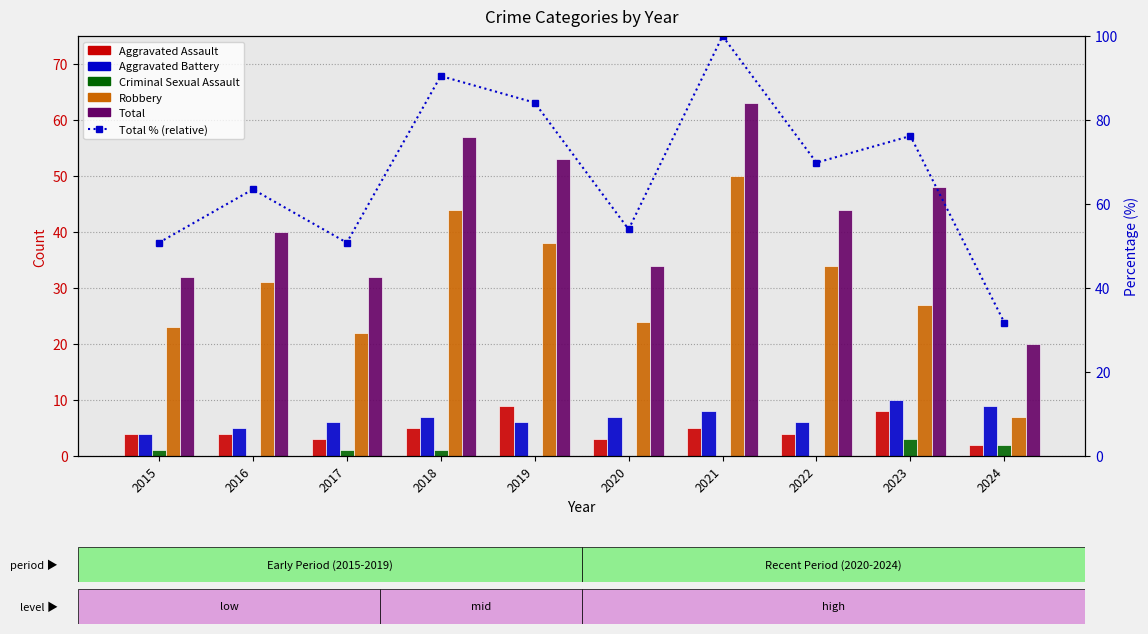

How many values in the Aggravated Assault series exceed 4?

4